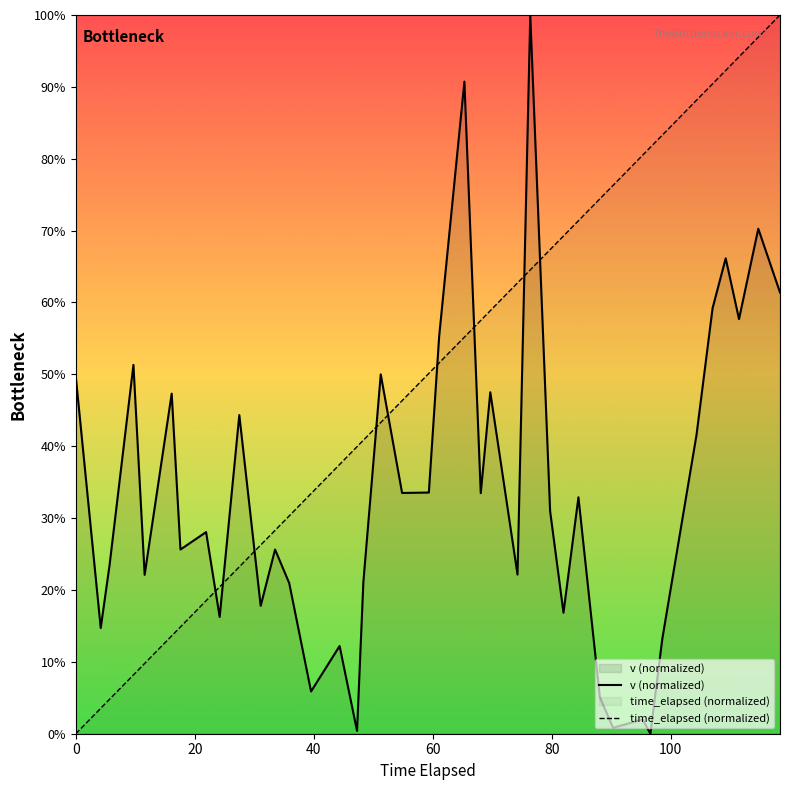

How many data points in v (normalized) are above 30?

20